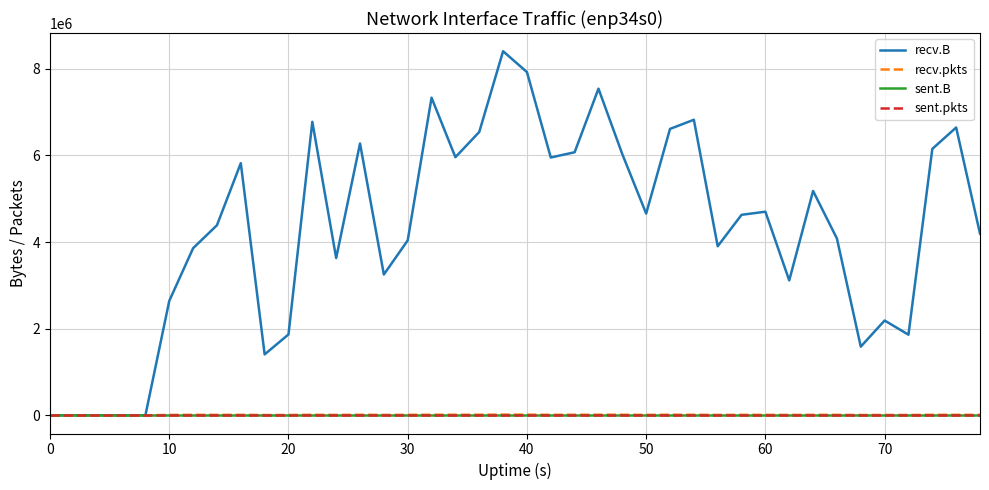

Does the chart have visible grid lines?

Yes